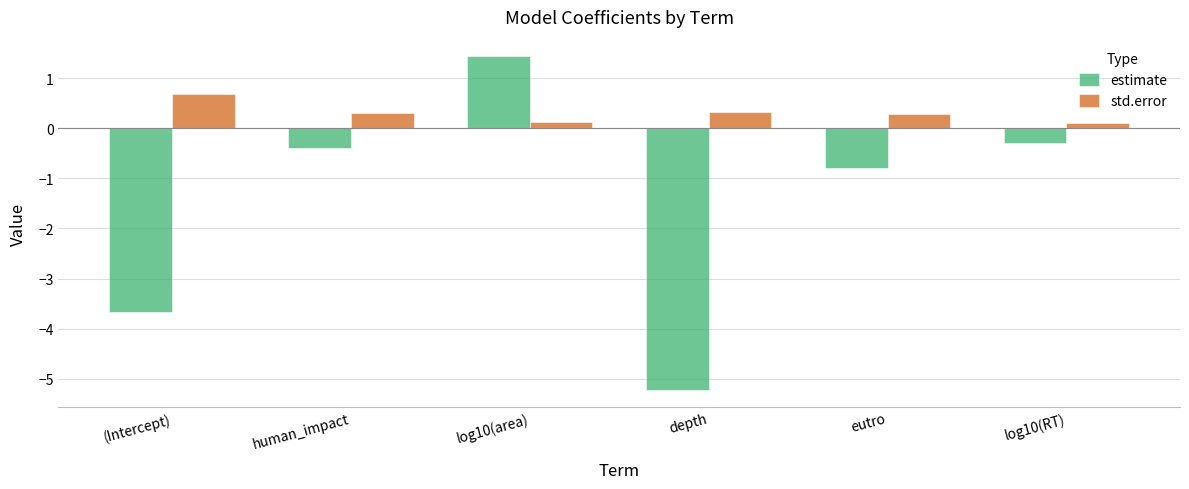

How many bars are there in each group?

2